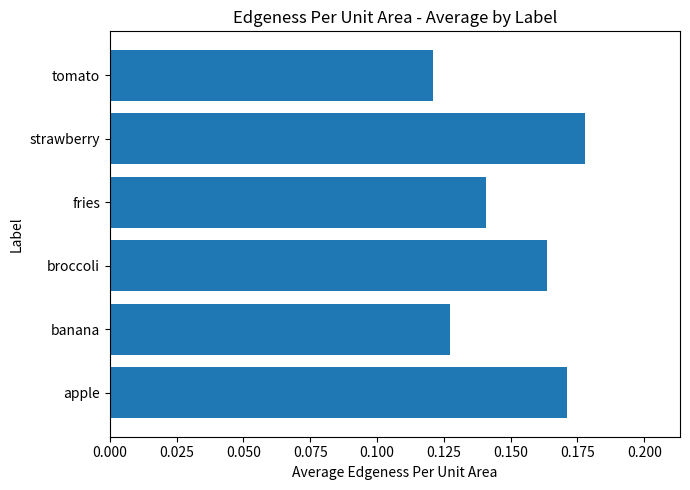

At which category does the chart reach its peak across all series?

strawberry